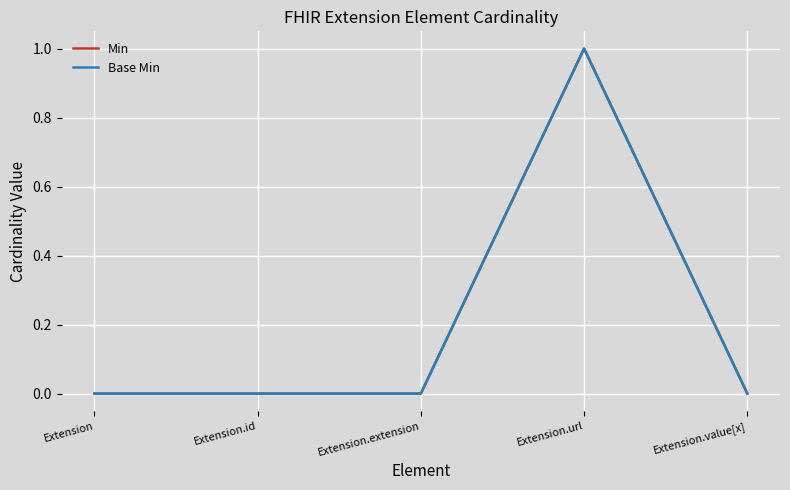

Is this an area chart (filled region under the line)?

No